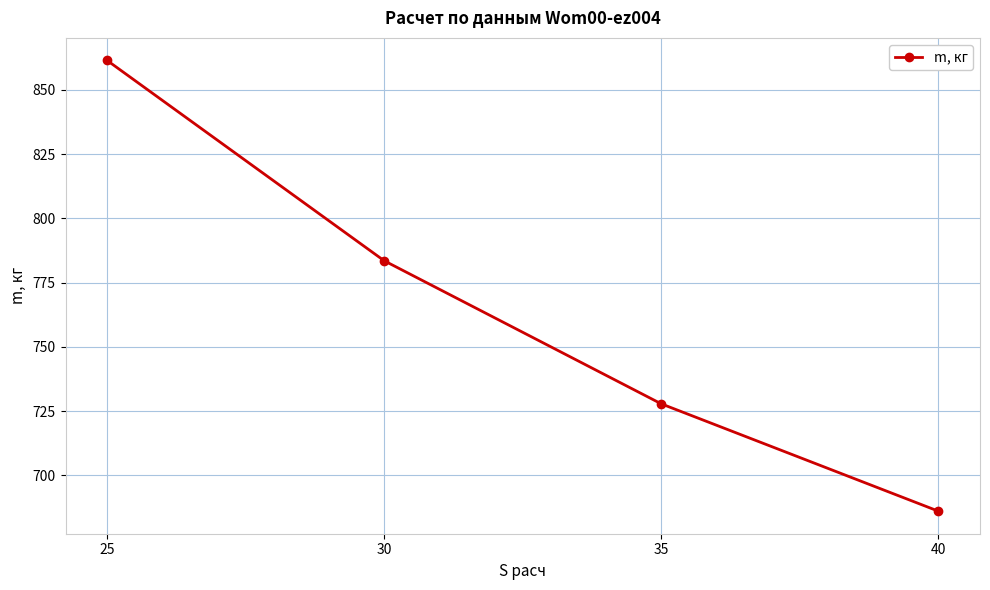

How many values are below 783?

2